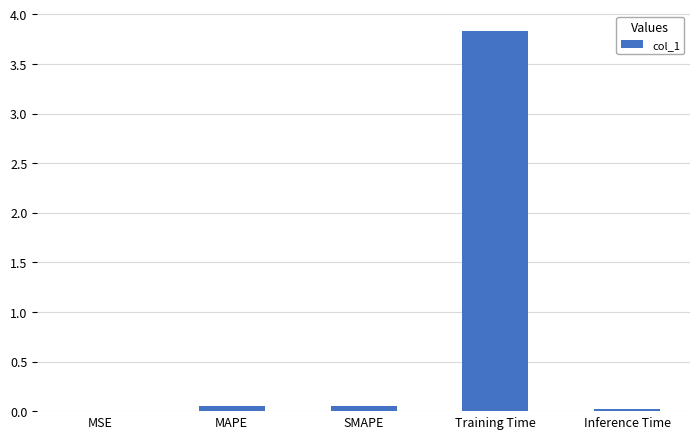

Which category has the highest value across all series?

Training Time